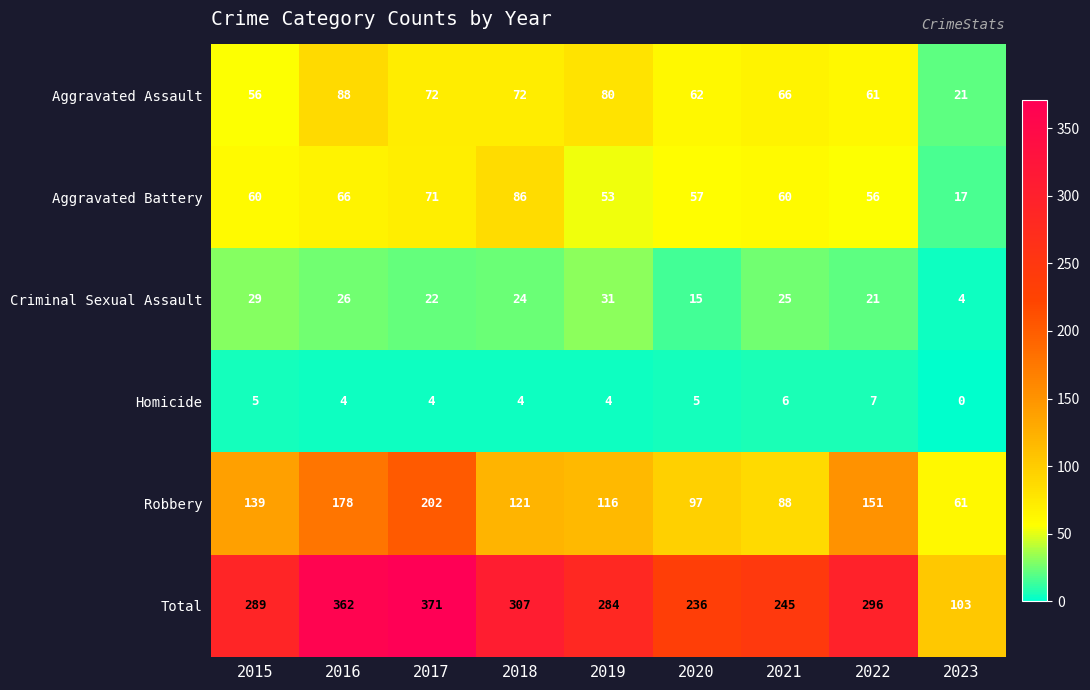

What is the difference between the Total values at 2021 and 2018?

62